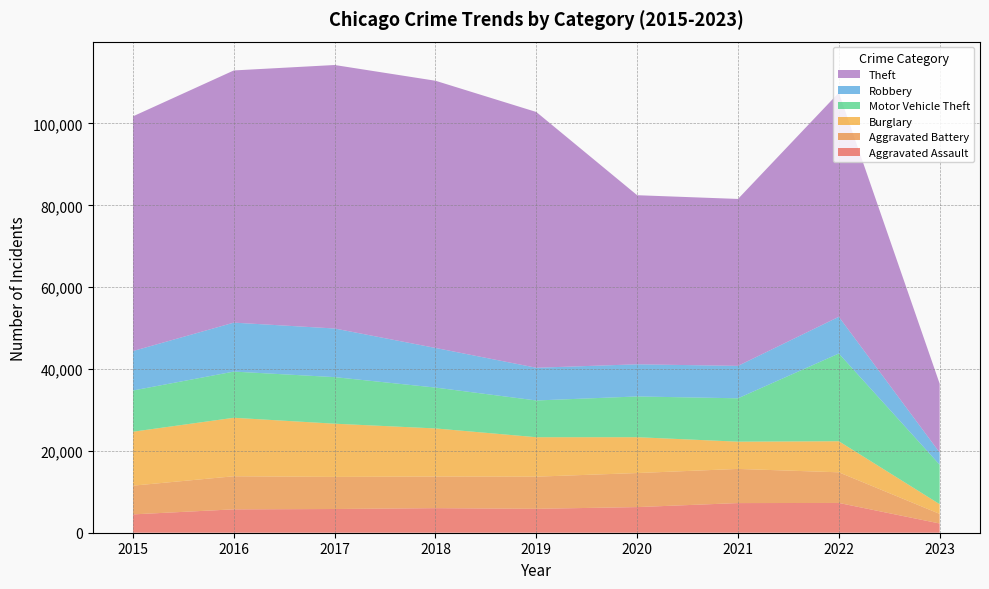

Reading left to right, what are all the values shown in this chart?

Aggravated Assault: 2015=4480	2016=5712	2017=5793	2018=6001	2019=5841	2020=6263	2021=7243	2022=7275	2023=2254
Aggravated Battery: 2015=7018	2016=8085	2017=7845	2018=7734	2019=7857	2020=8319	2021=8348	2022=7487	2023=2346
Burglary: 2015=13184	2016=14289	2017=13001	2018=11746	2019=9639	2020=8757	2021=6659	2022=7594	2023=2374
Motor Vehicle Theft: 2015=10068	2016=11286	2017=11380	2018=9985	2019=8977	2020=9957	2021=10598	2022=21435	2023=9644
Robbery: 2015=9638	2016=11960	2017=11880	2018=9680	2019=7994	2020=7855	2021=7918	2022=8969	2023=2971
Theft: 2015=57350	2016=61619	2017=64381	2018=65286	2019=62491	2020=41315	2021=40790	2022=54762	2023=16821